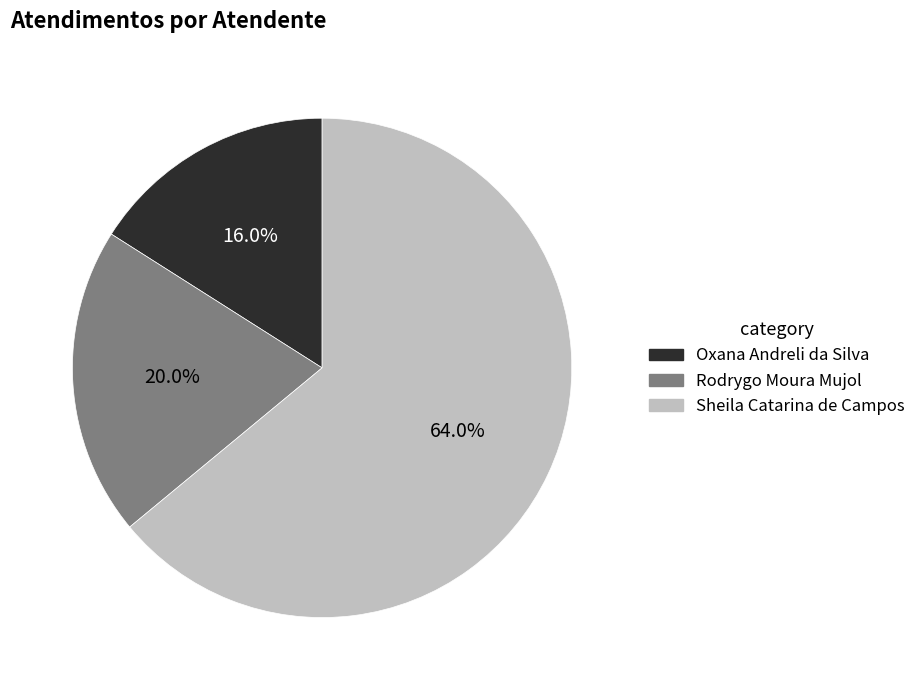

Is there any slice that represents more than half of the pie?

Yes